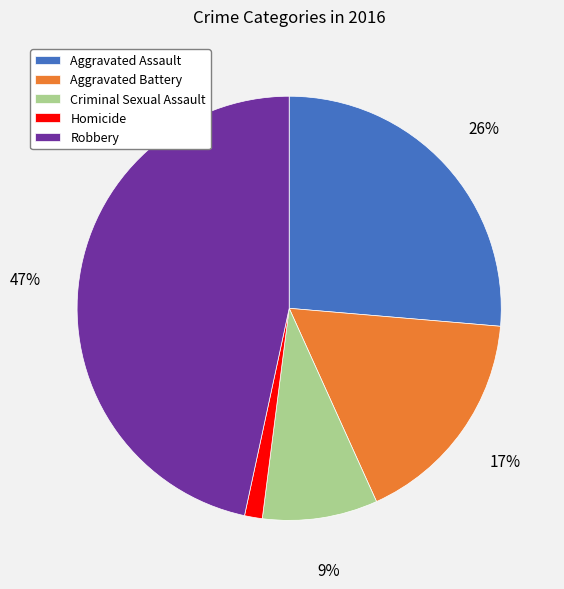

What is the smallest slice in the pie chart?

Homicide